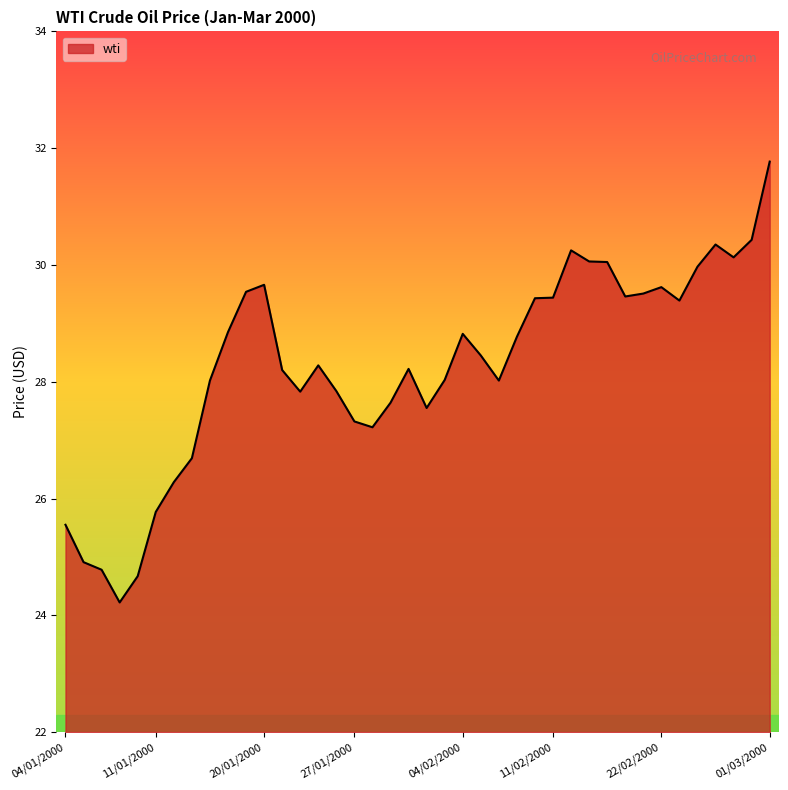

What is the smallest value displayed?

24.2